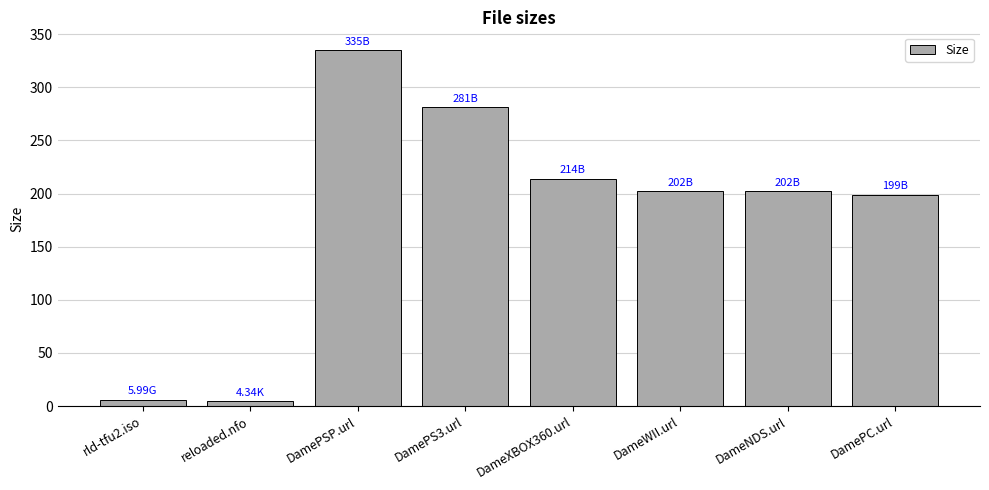

How many distinct data groups are displayed?

1